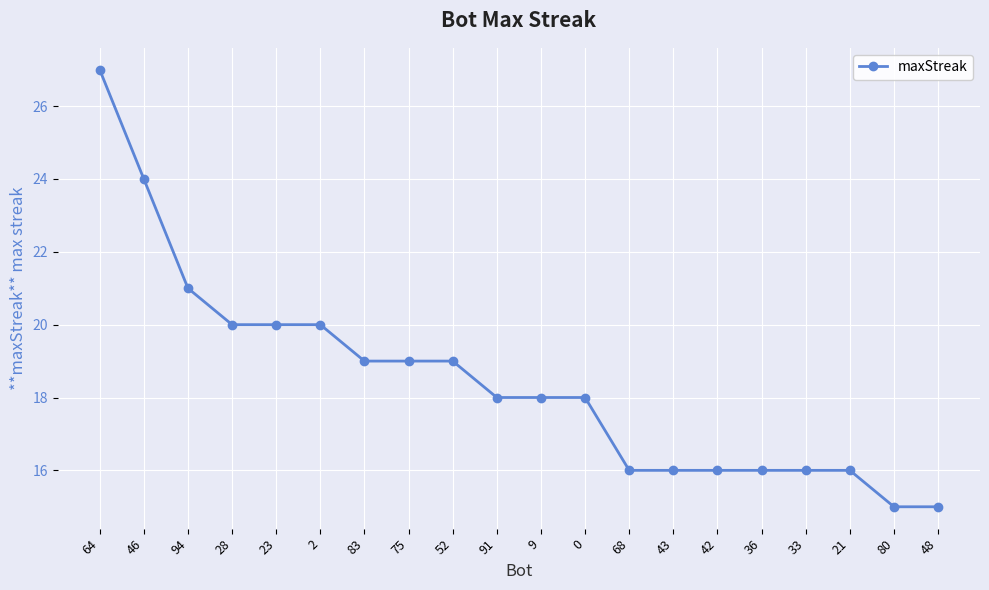

What is the label of the 3rd point from the right?

21